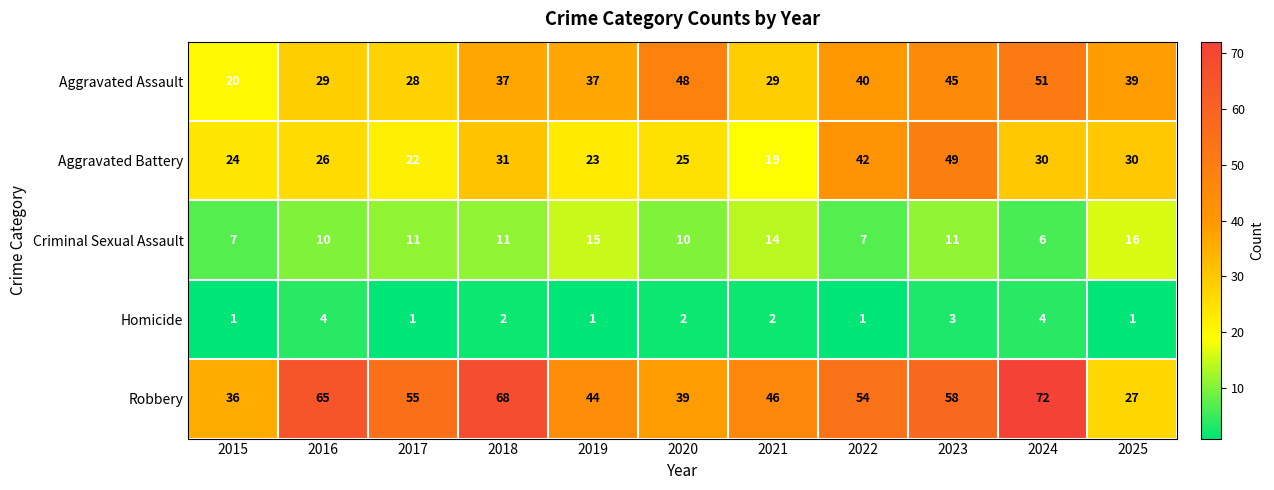

Which category has the highest value across all series?

2024